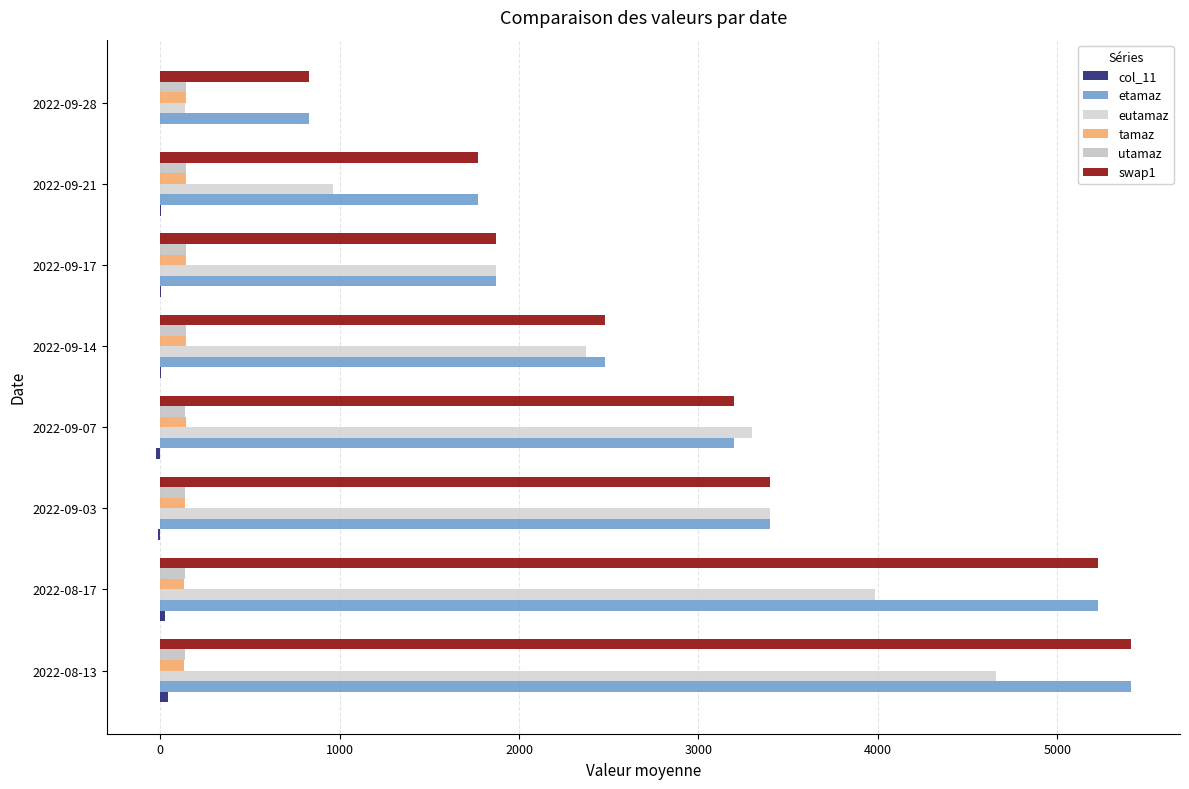

How many distinct data groups are displayed?

6